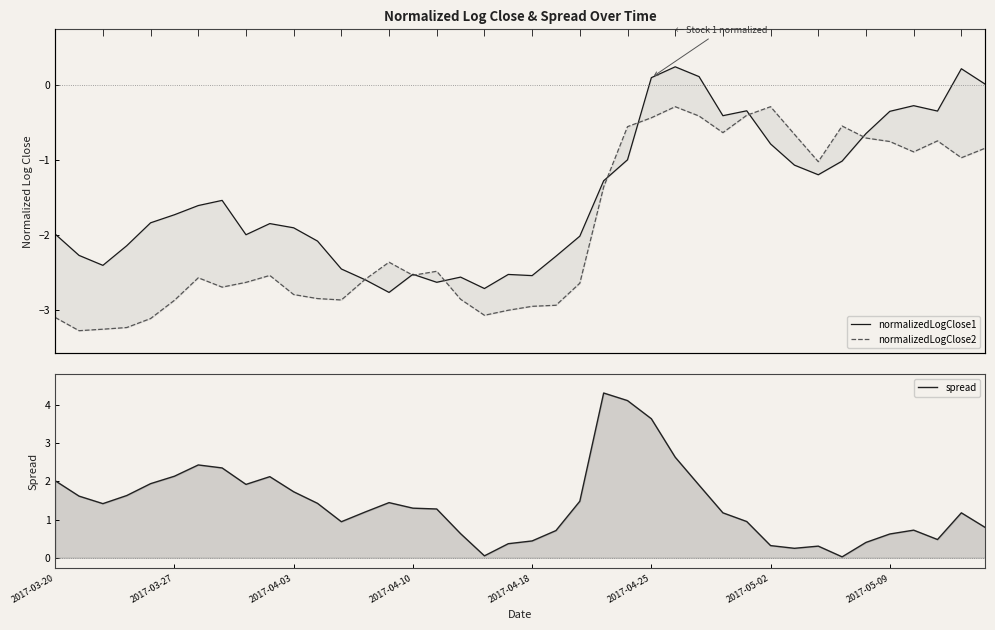

Between 10 and 9, which series saw the biggest shift?

normalizedLogClose2